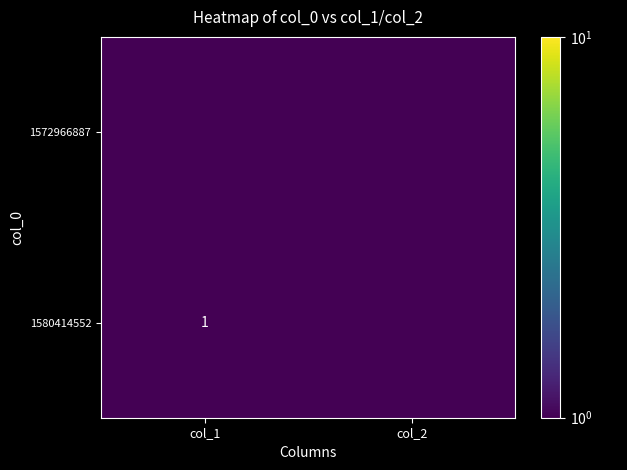

The value of 1580414552 at col_1 is 0.2. True or false?

False